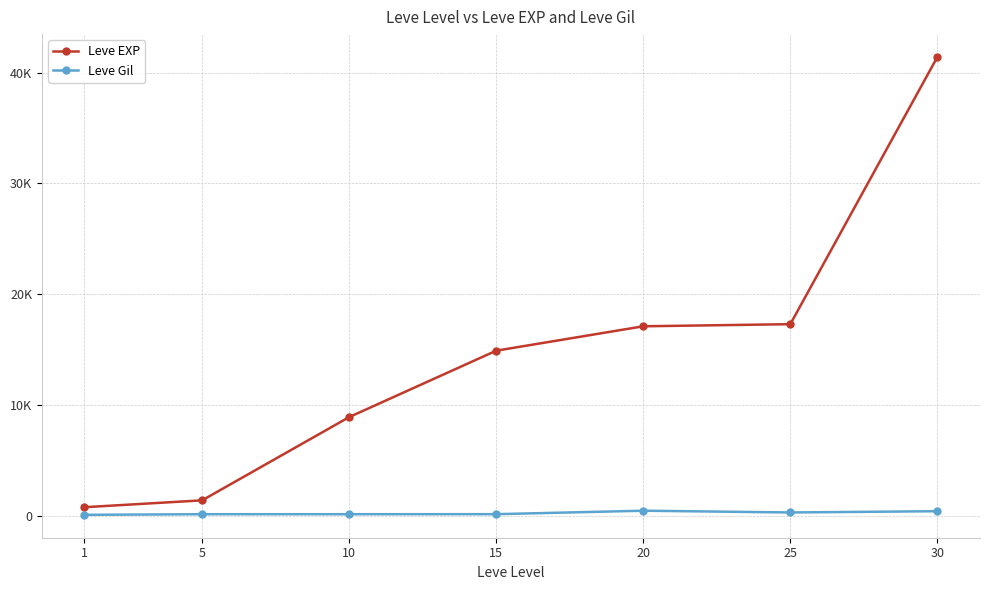

Between 1 and 25, which series saw the biggest shift?

Leve EXP